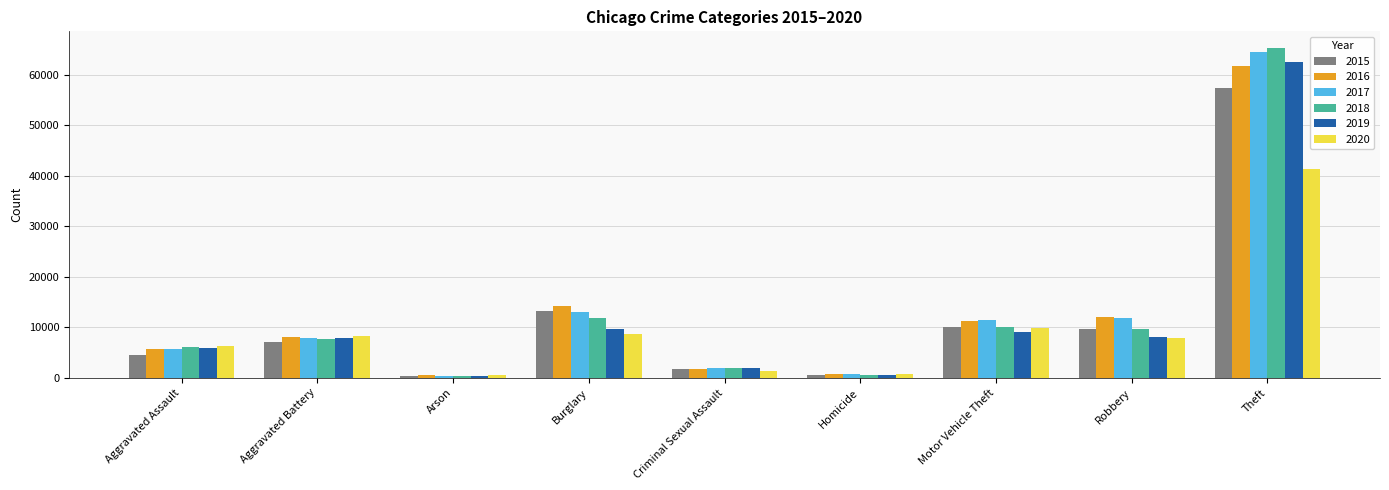

Which category has the highest value in the 2020 series?

Theft